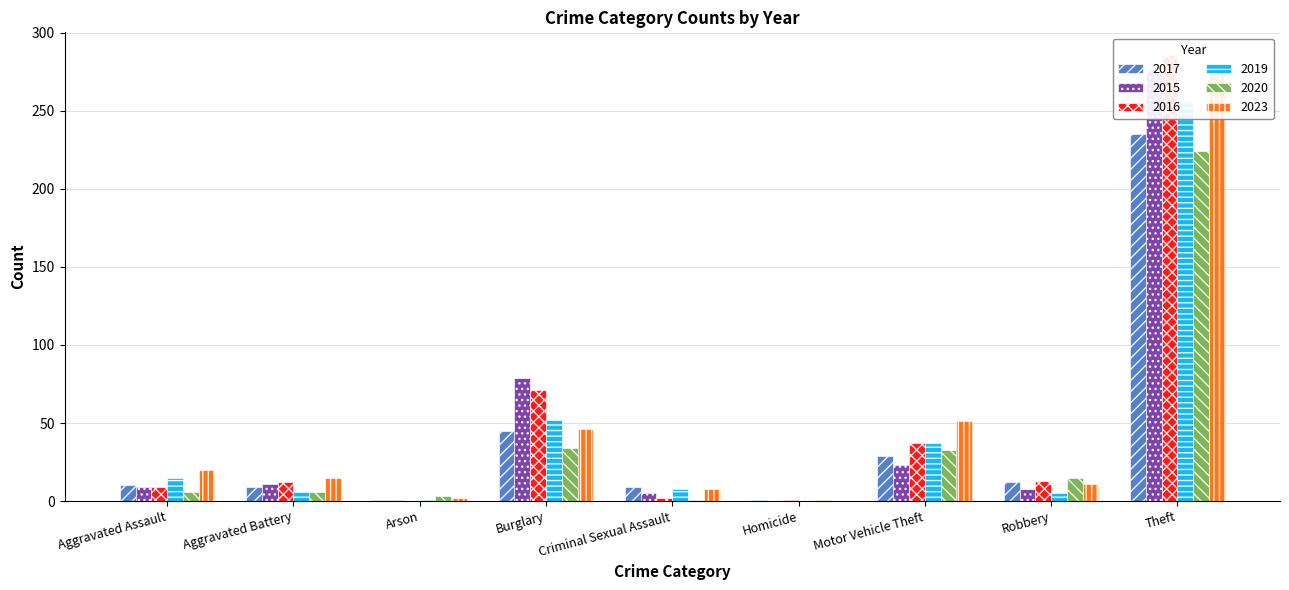

At how many categories does at least one series exceed 114?

1